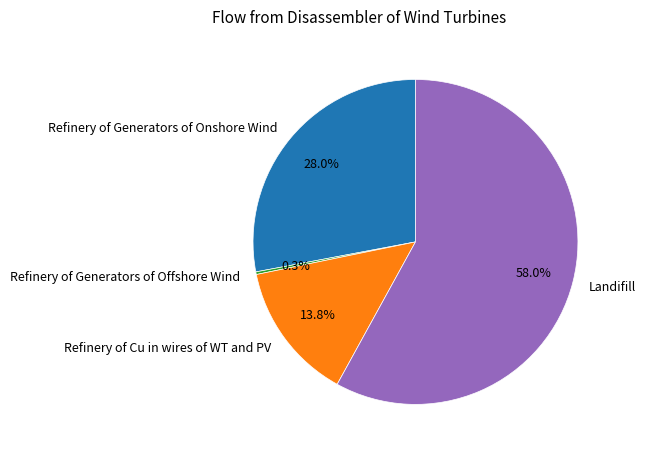

Does Landifill account for over 50% of the chart?

Yes